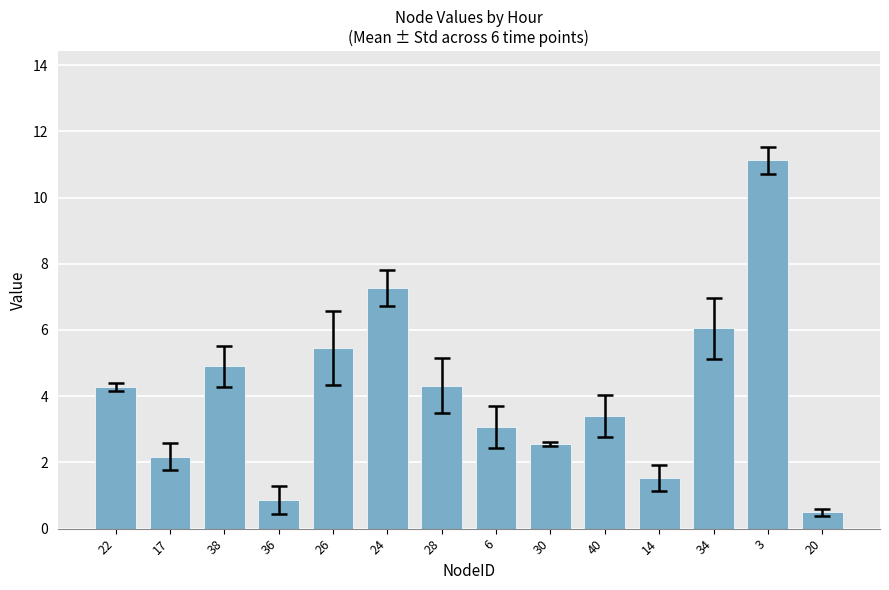

What is the sum of the values at 20 and 40?

3.9